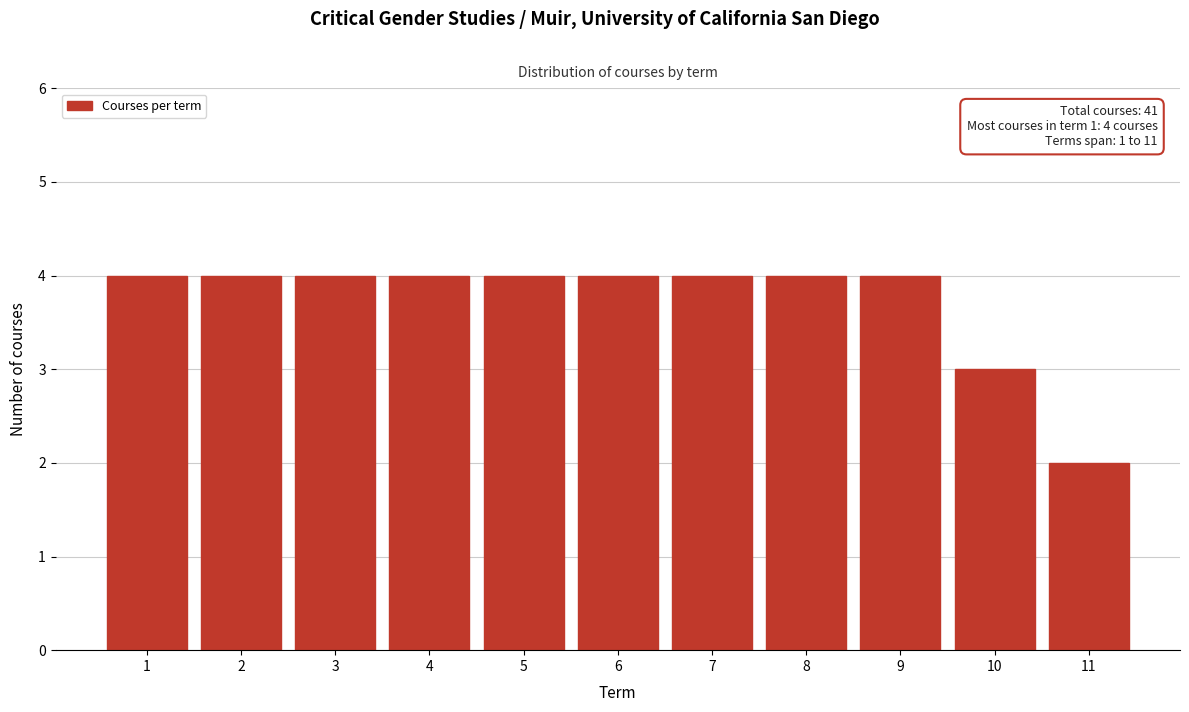

Reading right to left, list all the values displayed in this chart.

2	3	4	4	4	4	4	4	4	4	4